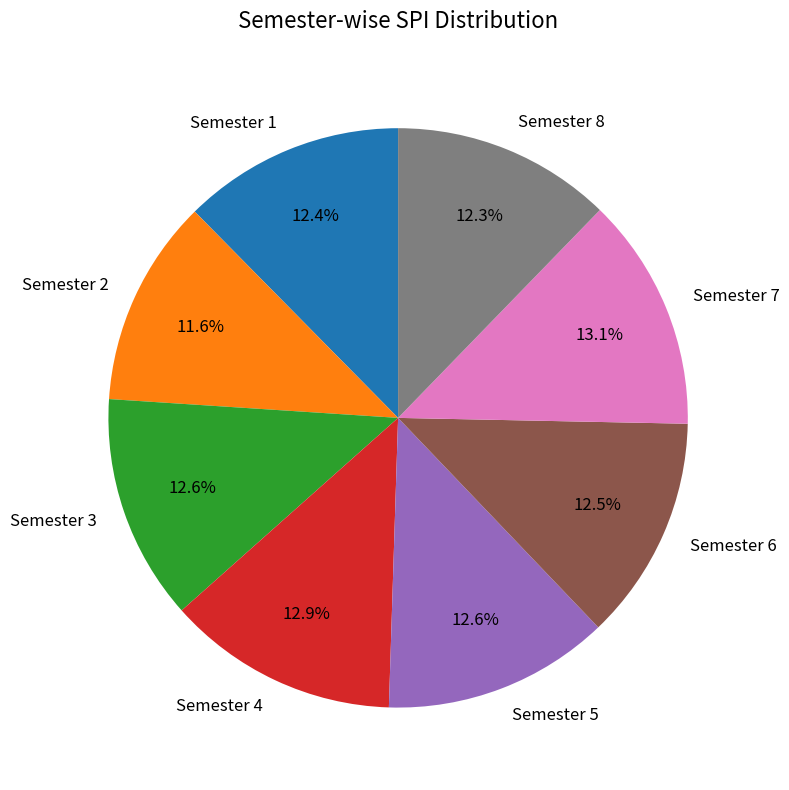

What percentage do Semester 3 and Semester 4 together represent?

25.5%